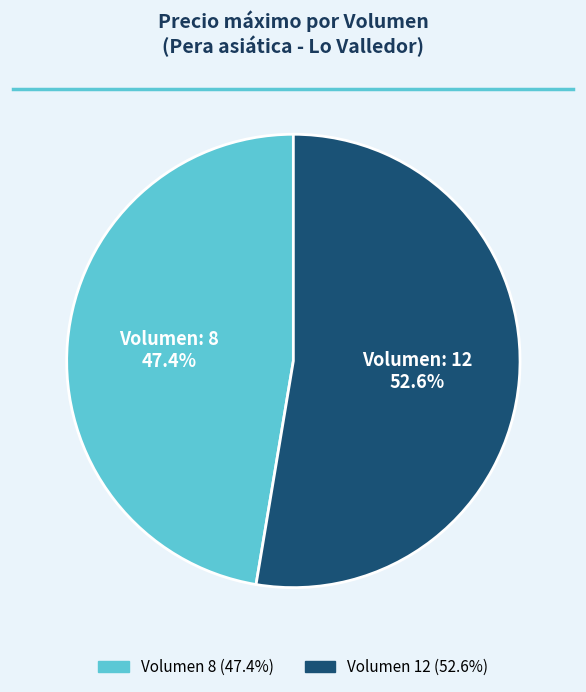

Is there a majority slice in this chart?

Yes